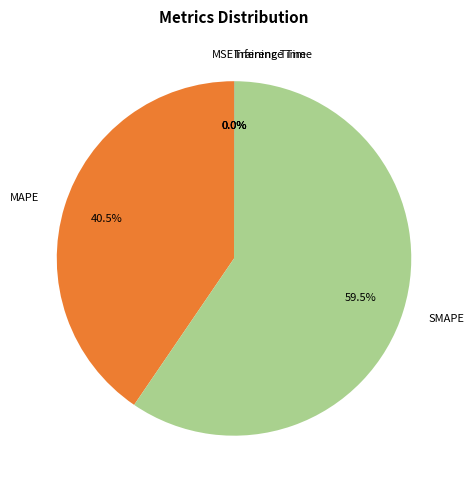

Which slice represents more than half of the pie?

SMAPE